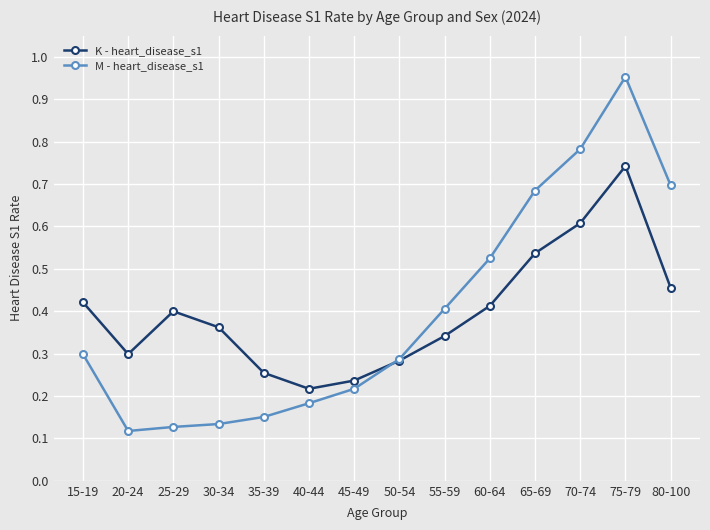

At 30-34, list the series in order from smallest to largest.

M - heart_disease_s1, K - heart_disease_s1